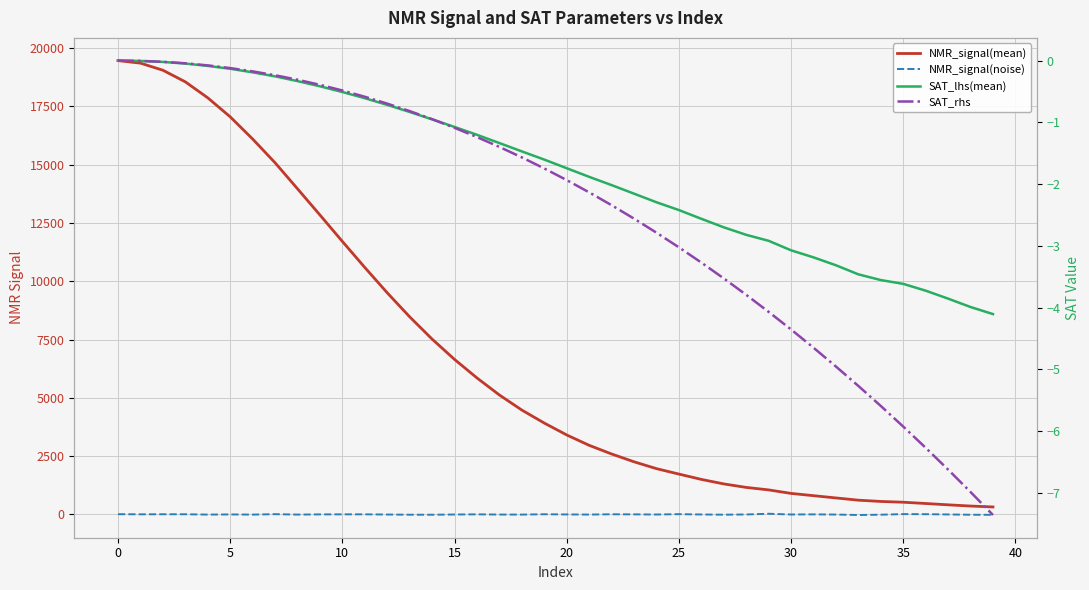

What is the label of the 13th point from the right?

27